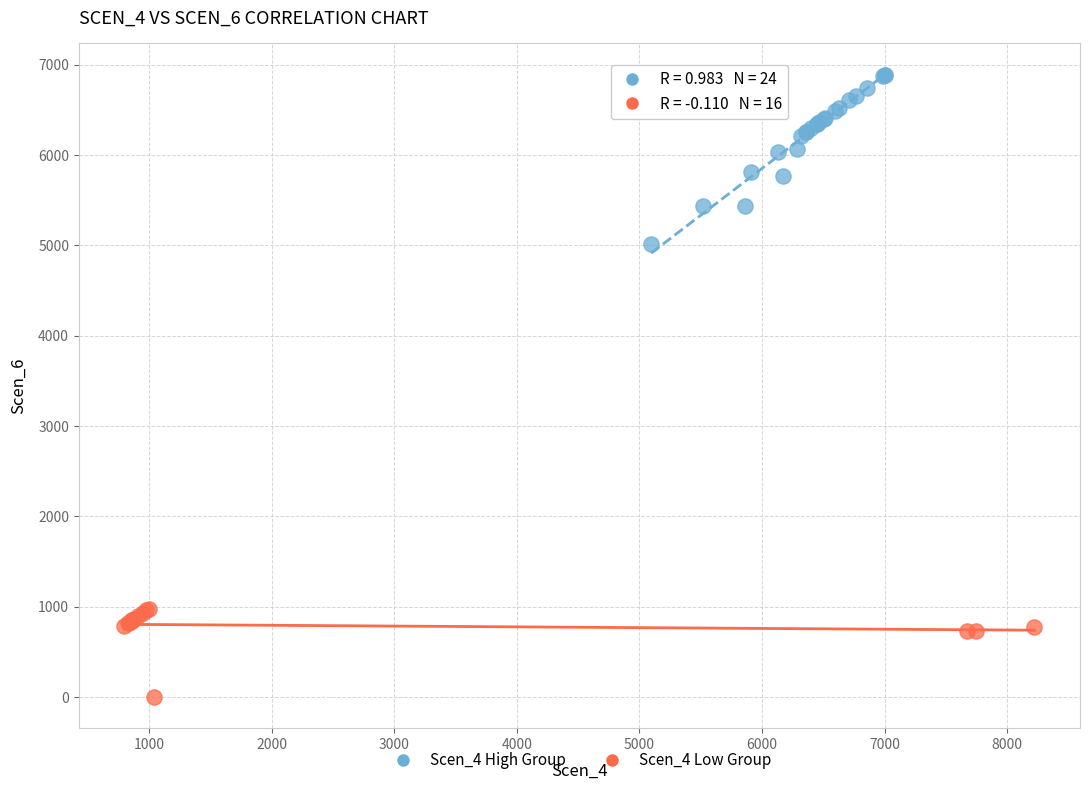

What are all the series names shown in the legend?

Scen_4 High Group, Scen_4 Low Group